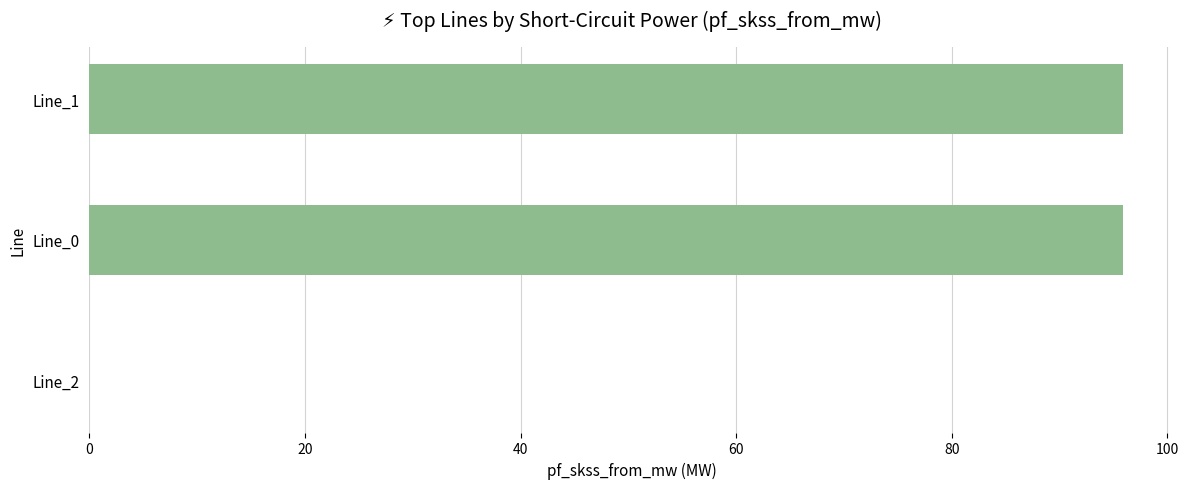

What is the sum of all values?

191.8